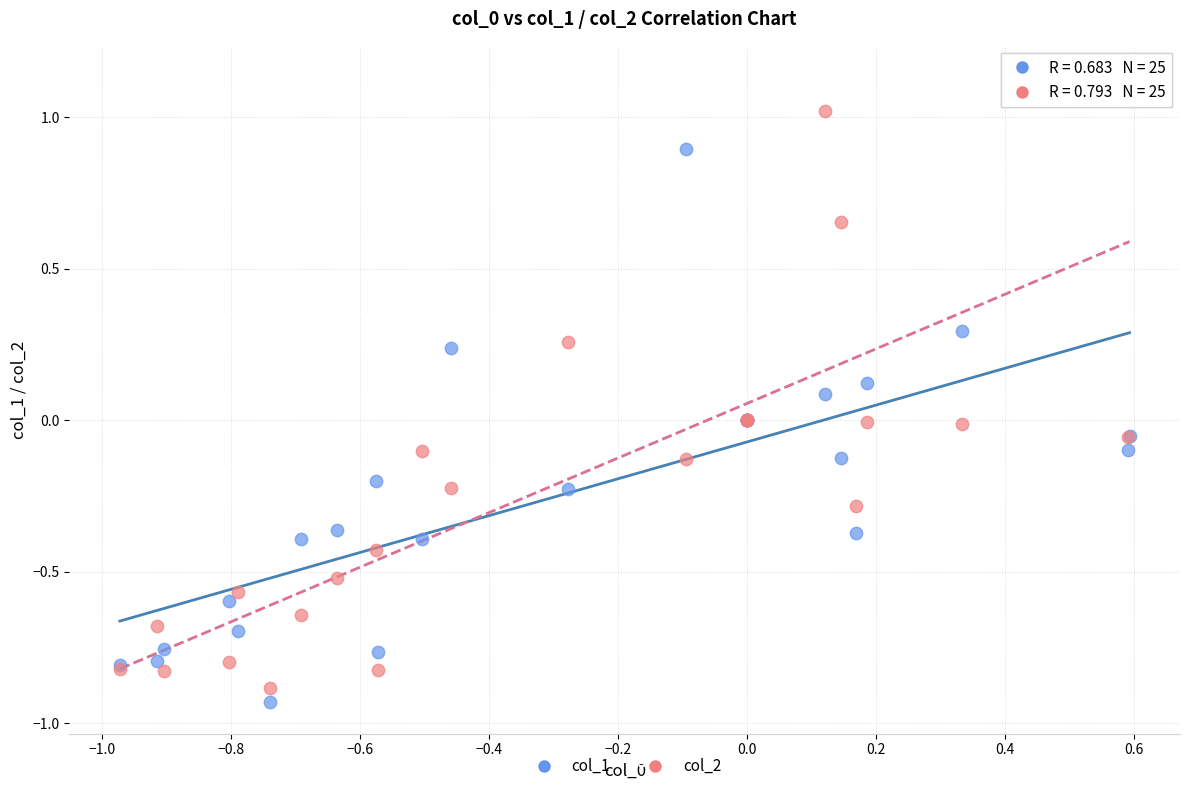

What are all the series names shown in the legend?

col_1, col_2